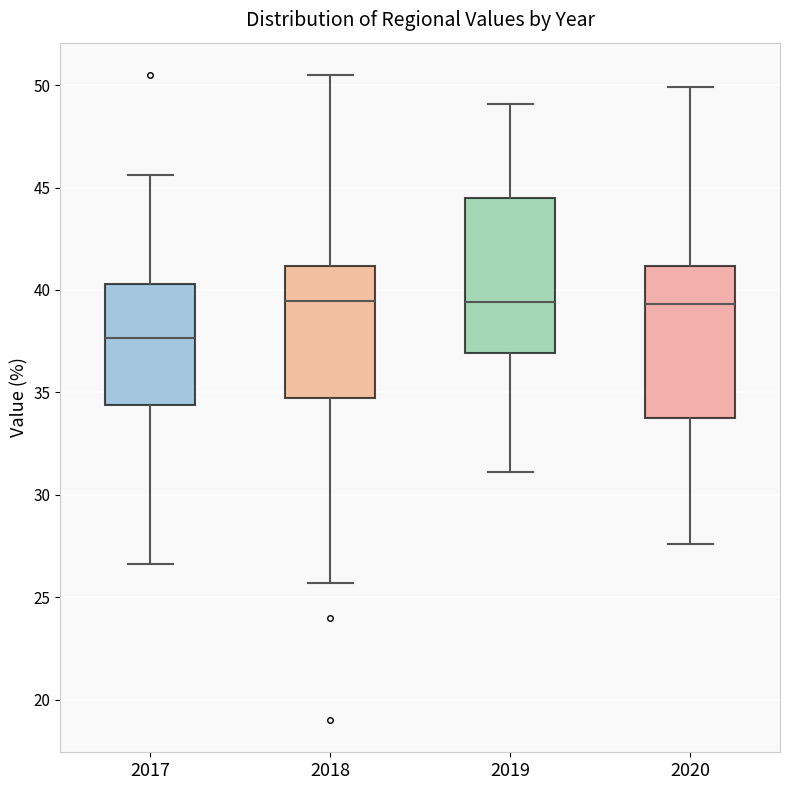

Where does the median line of the box at x = 2017 sit on the y-axis? The values are not printed on the chart, so give them approximately, as read against the axis.

37.5